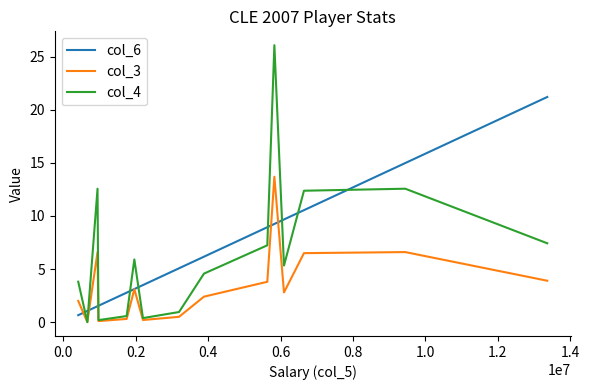

Which series has the largest range (max minus min)?

col_4